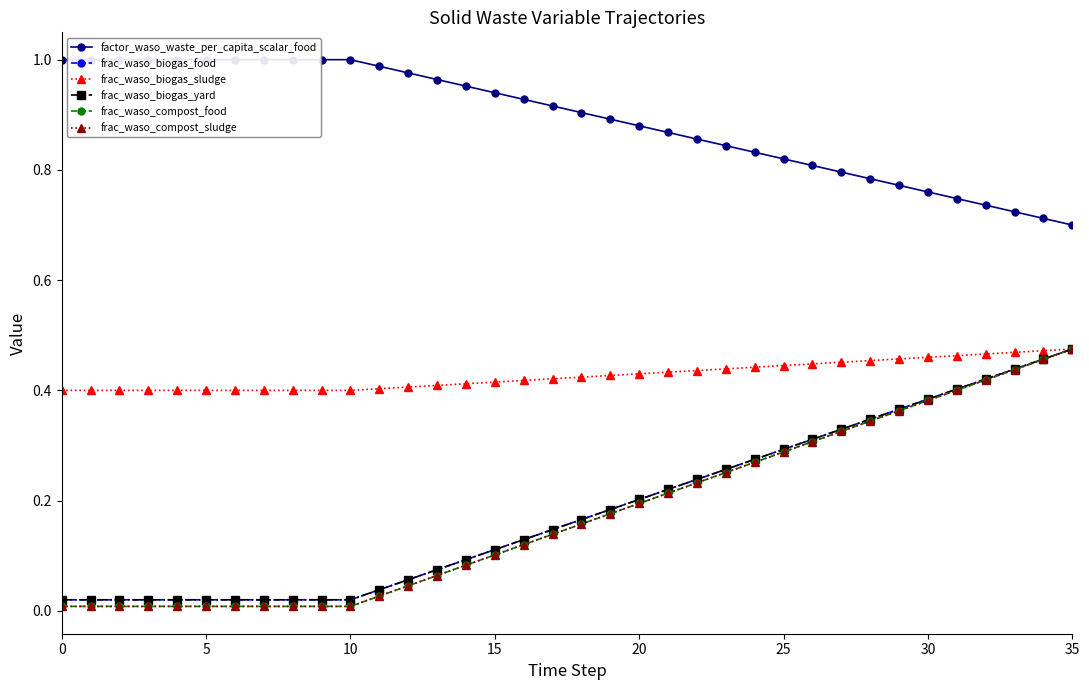

What is the difference between the maximum and minimum values in the frac_waso_biogas_yard series?

0.5